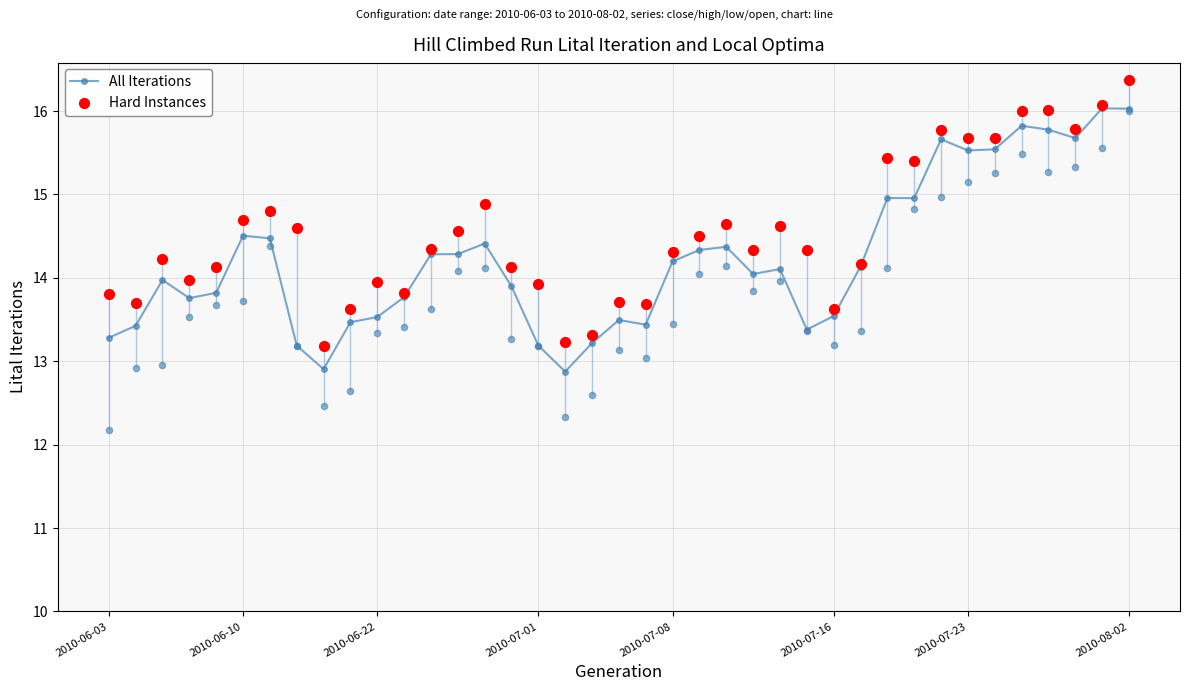

Which series has the widest spread of Y values?

Hard Instances